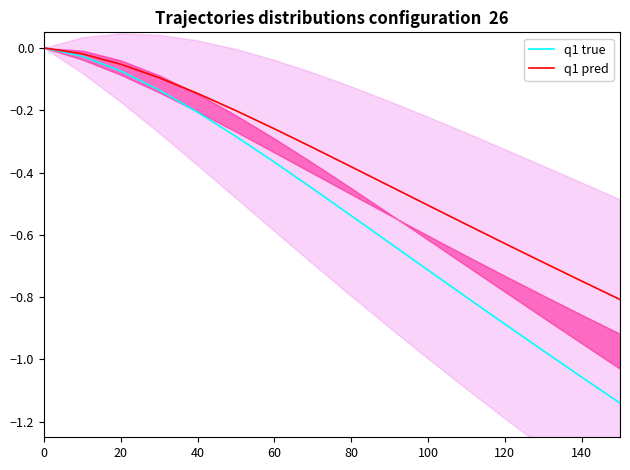

Which series has the widest spread of values?

q1 true